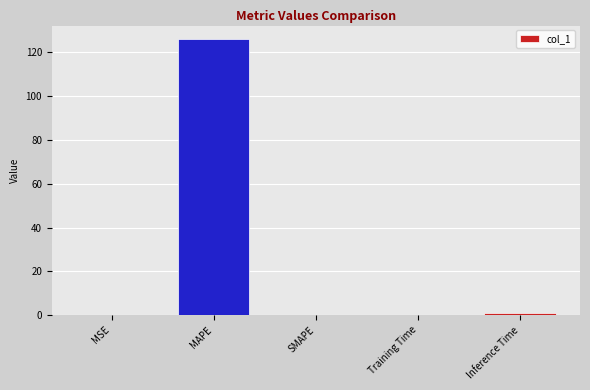

Which has a higher value, MAPE or Inference Time?

MAPE